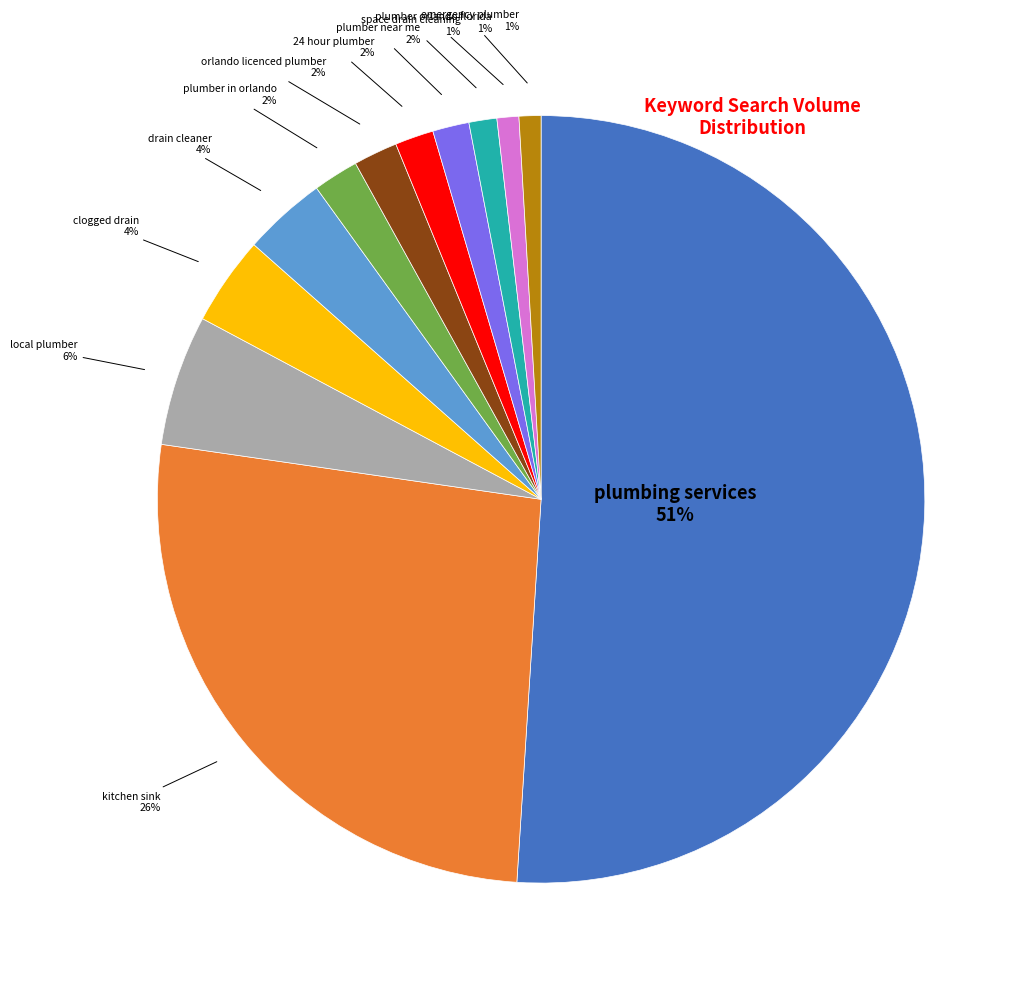

Count the number of slices in the pie.

12